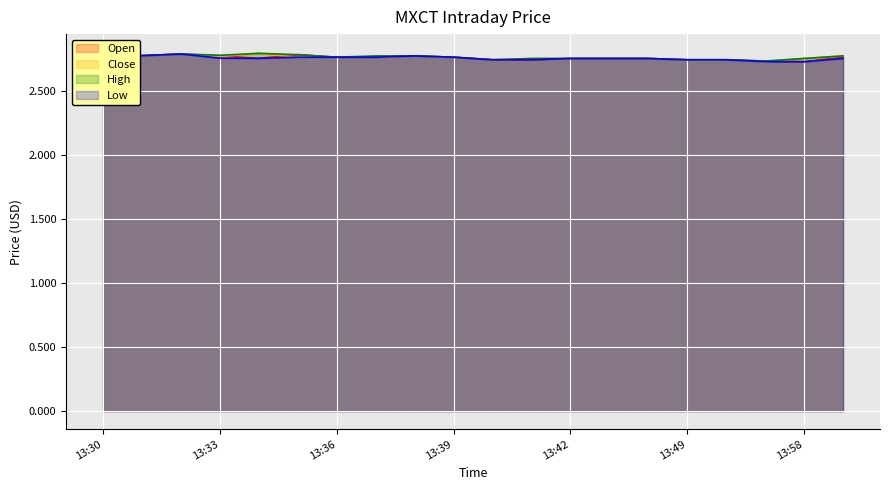

What is the sum of all Low values?

55.1